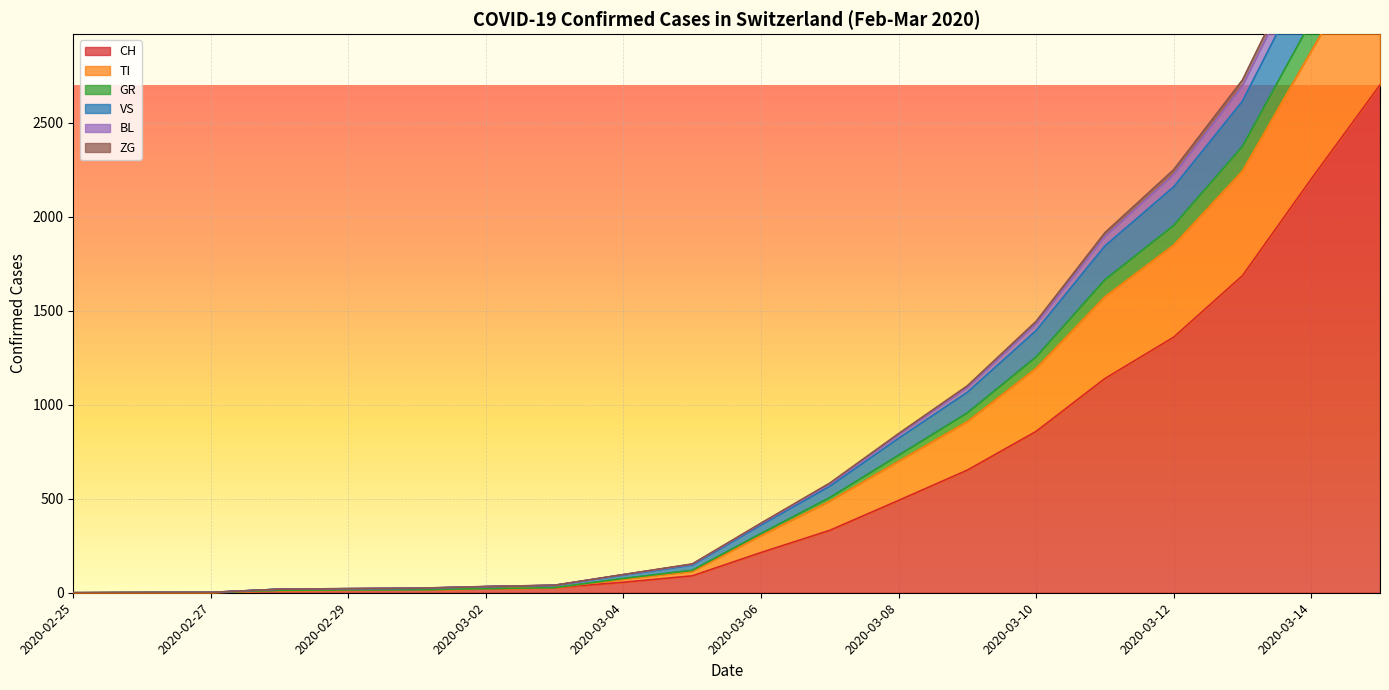

What position from the right is 2020-03-07?

9